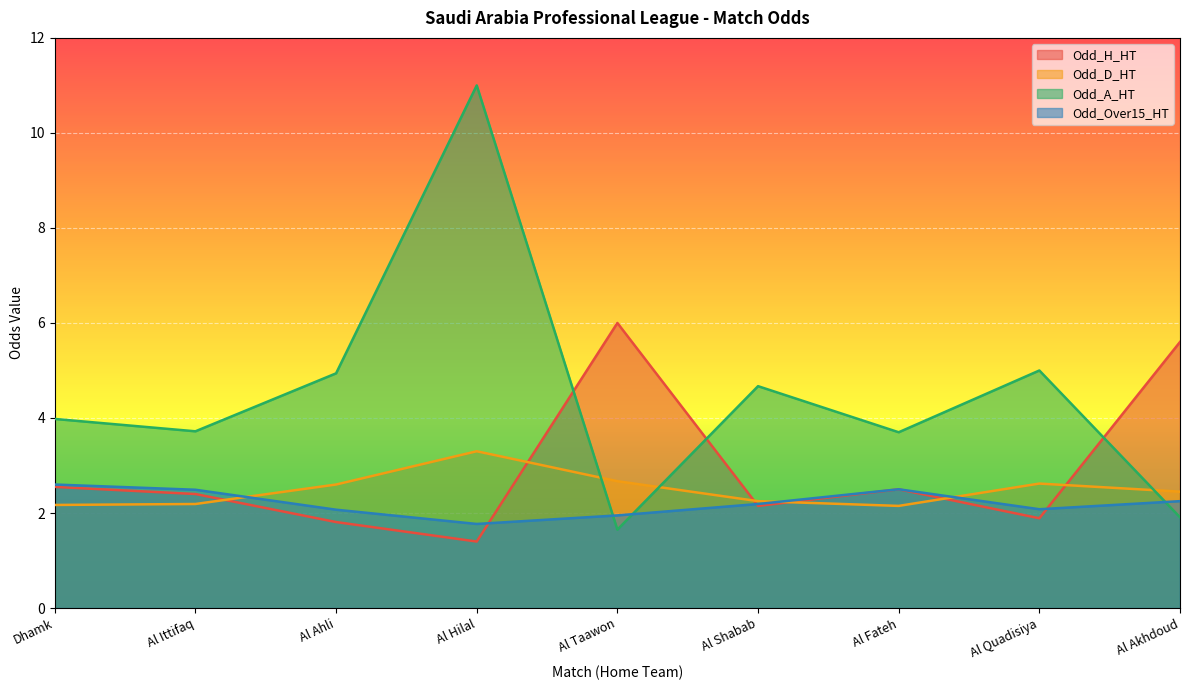

The Odd_Over15_HT series shows 4.0 at Al Ittifaq. True or false?

False